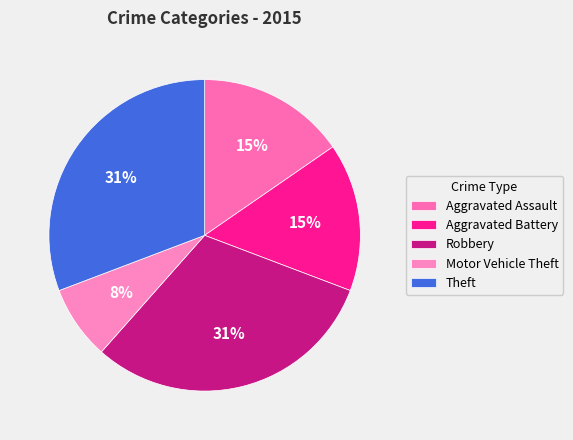

Is it true that Robbery is 18% of the pie?

False